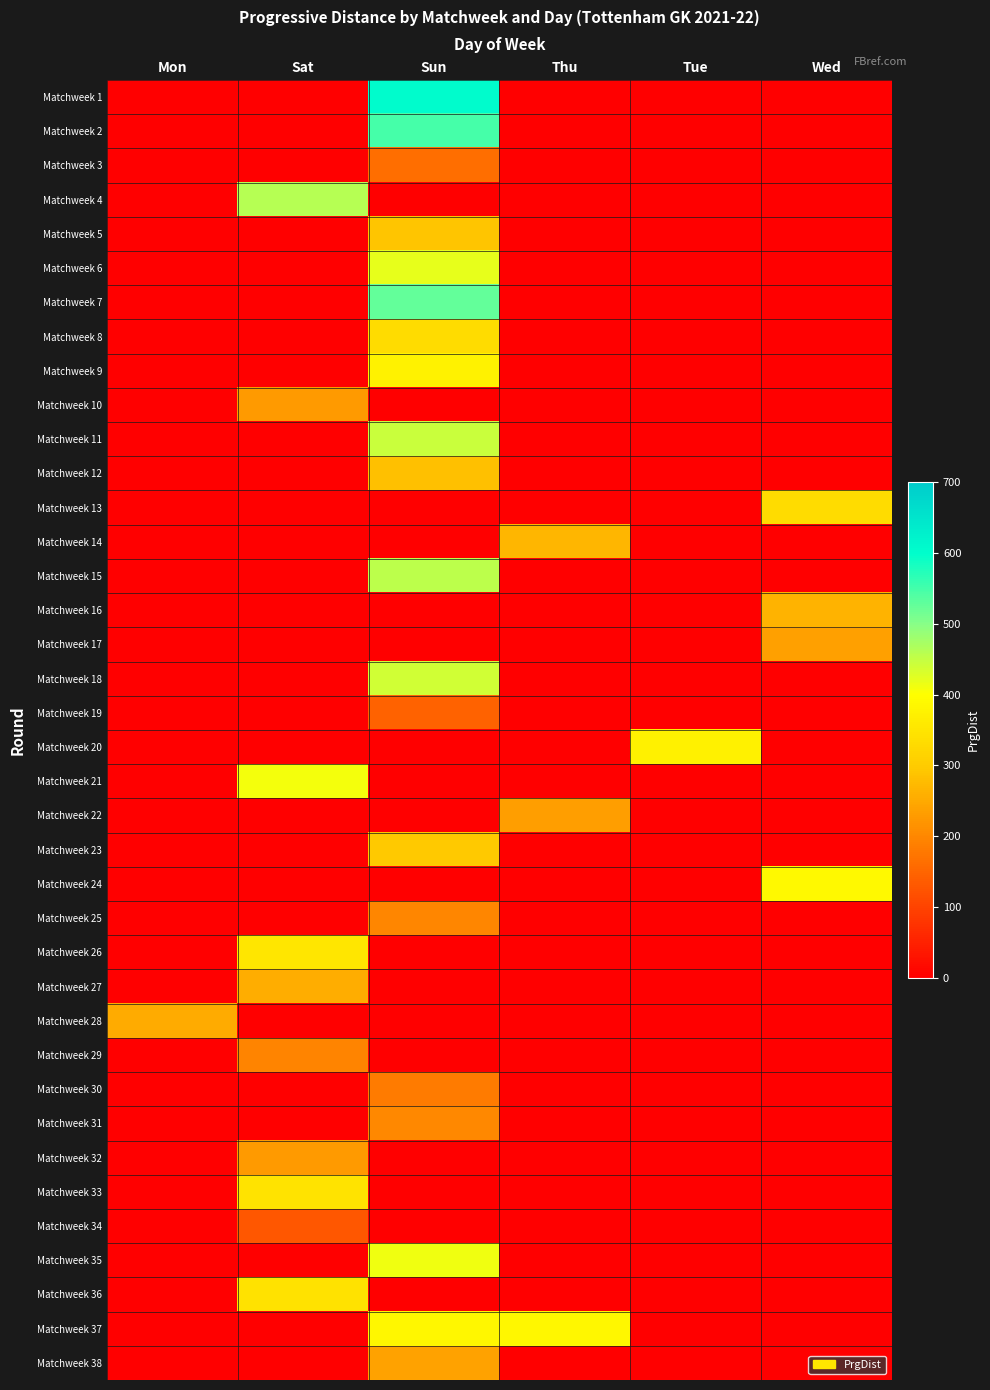

Reading right to left, list all the values displayed in this chart.

Matchweek 1: Wed=0	Tue=0	Thu=0	Sun=602	Sat=0	Mon=0
Matchweek 2: Wed=0	Tue=0	Thu=0	Sun=549	Sat=0	Mon=0
Matchweek 3: Wed=0	Tue=0	Thu=0	Sun=163	Sat=0	Mon=0
Matchweek 4: Wed=0	Tue=0	Thu=0	Sun=0	Sat=460	Mon=0
Matchweek 5: Wed=0	Tue=0	Thu=0	Sun=291	Sat=0	Mon=0
Matchweek 6: Wed=0	Tue=0	Thu=0	Sun=419	Sat=0	Mon=0
Matchweek 7: Wed=0	Tue=0	Thu=0	Sun=527	Sat=0	Mon=0
Matchweek 8: Wed=0	Tue=0	Thu=0	Sun=333	Sat=0	Mon=0
Matchweek 9: Wed=0	Tue=0	Thu=0	Sun=377	Sat=0	Mon=0
Matchweek 10: Wed=0	Tue=0	Thu=0	Sun=0	Sat=227	Mon=0
Matchweek 11: Wed=0	Tue=0	Thu=0	Sun=445	Sat=0	Mon=0
Matchweek 12: Wed=0	Tue=0	Thu=0	Sun=284	Sat=0	Mon=0
Matchweek 13: Wed=333	Tue=0	Thu=0	Sun=0	Sat=0	Mon=0
Matchweek 14: Wed=0	Tue=0	Thu=268	Sun=0	Sat=0	Mon=0
Matchweek 15: Wed=0	Tue=0	Thu=0	Sun=455	Sat=0	Mon=0
Matchweek 16: Wed=264	Tue=0	Thu=0	Sun=0	Sat=0	Mon=0
Matchweek 17: Wed=236	Tue=0	Thu=0	Sun=0	Sat=0	Mon=0
Matchweek 18: Wed=0	Tue=0	Thu=0	Sun=440	Sat=0	Mon=0
Matchweek 19: Wed=0	Tue=0	Thu=0	Sun=147	Sat=0	Mon=0
Matchweek 20: Wed=0	Tue=372	Thu=0	Sun=0	Sat=0	Mon=0
Matchweek 21: Wed=0	Tue=0	Thu=0	Sun=0	Sat=410	Mon=0
Matchweek 22: Wed=0	Tue=0	Thu=234	Sun=0	Sat=0	Mon=0
Matchweek 23: Wed=0	Tue=0	Thu=0	Sun=296	Sat=0	Mon=0
Matchweek 24: Wed=390	Tue=0	Thu=0	Sun=0	Sat=0	Mon=0
Matchweek 25: Wed=0	Tue=0	Thu=0	Sun=197	Sat=0	Mon=0
Matchweek 26: Wed=0	Tue=0	Thu=0	Sun=0	Sat=350	Mon=0
Matchweek 27: Wed=0	Tue=0	Thu=0	Sun=0	Sat=256	Mon=0
Matchweek 28: Wed=0	Tue=0	Thu=0	Sun=0	Sat=0	Mon=252
Matchweek 29: Wed=0	Tue=0	Thu=0	Sun=0	Sat=195	Mon=0
Matchweek 30: Wed=0	Tue=0	Thu=0	Sun=181	Sat=0	Mon=0
Matchweek 31: Wed=0	Tue=0	Thu=0	Sun=202	Sat=0	Mon=0
Matchweek 32: Wed=0	Tue=0	Thu=0	Sun=0	Sat=228	Mon=0
Matchweek 33: Wed=0	Tue=0	Thu=0	Sun=0	Sat=346	Mon=0
Matchweek 34: Wed=0	Tue=0	Thu=0	Sun=0	Sat=130	Mon=0
Matchweek 35: Wed=0	Tue=0	Thu=0	Sun=411	Sat=0	Mon=0
Matchweek 36: Wed=0	Tue=0	Thu=0	Sun=0	Sat=342	Mon=0
Matchweek 37: Wed=0	Tue=0	Thu=383	Sun=383	Sat=0	Mon=0
Matchweek 38: Wed=0	Tue=0	Thu=0	Sun=239	Sat=0	Mon=0